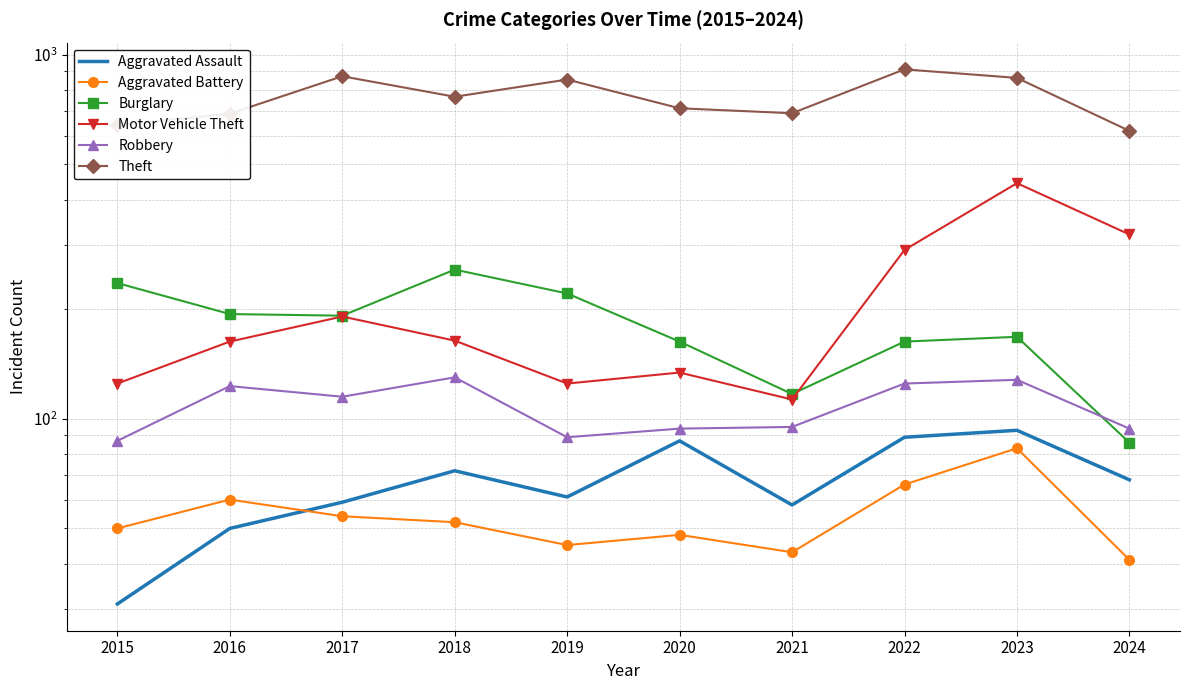

Is it true that Aggravated Battery equals 86 at 2018?

False